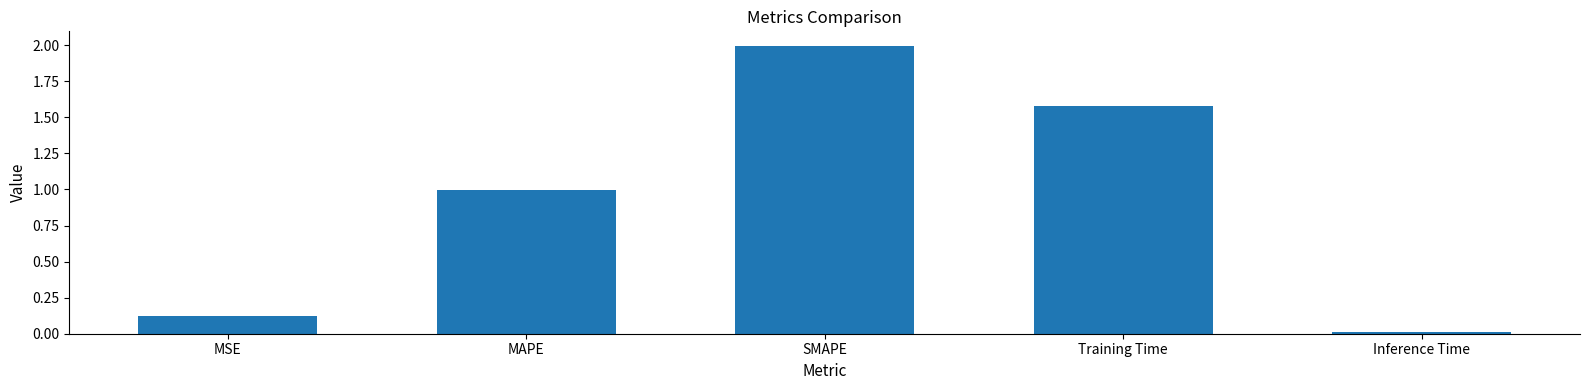

How many categories are shown in the chart?

5